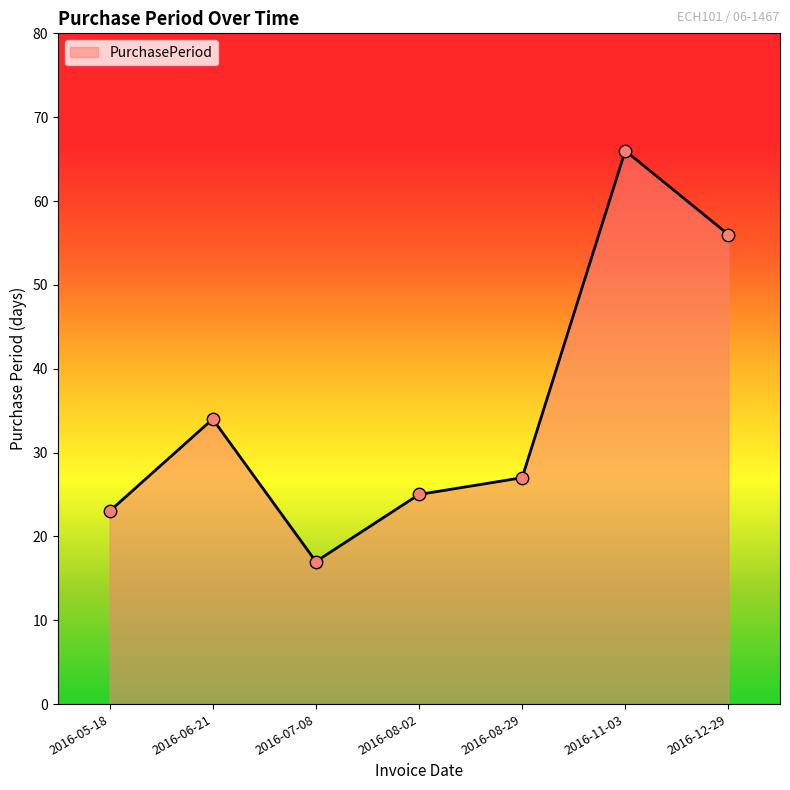

Which has a higher value, 2016-07-08 or 2016-12-29?

2016-12-29